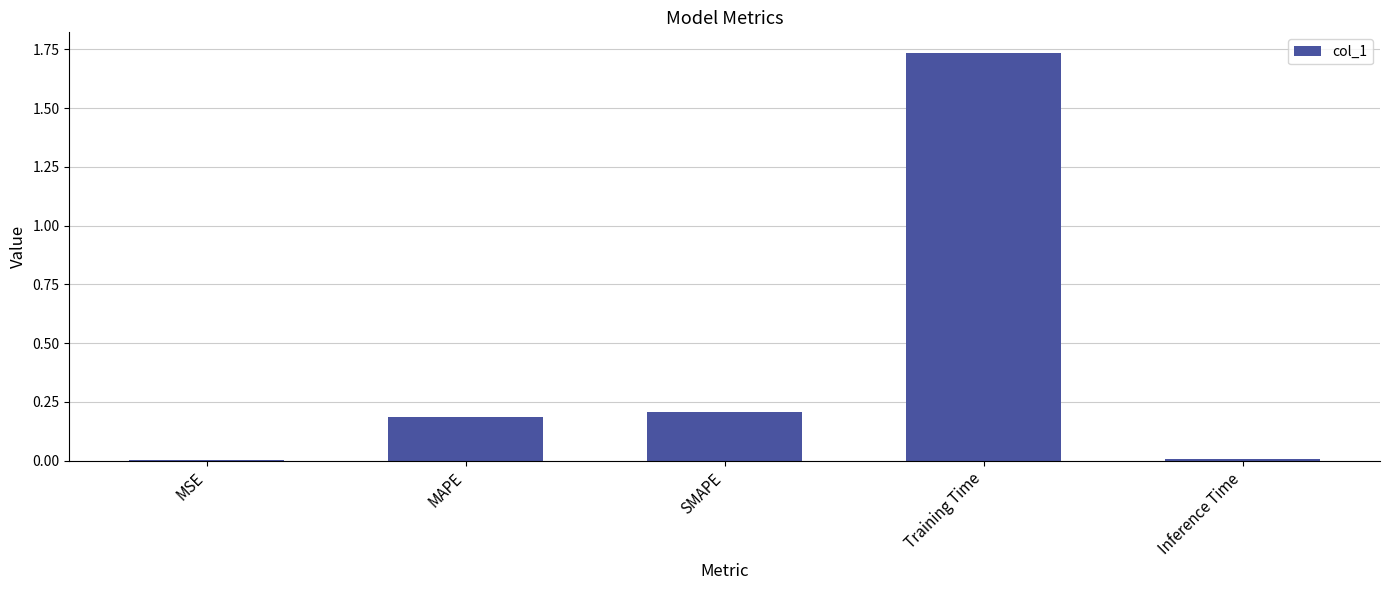

What is the difference between the values at Training Time and MAPE?

1.5